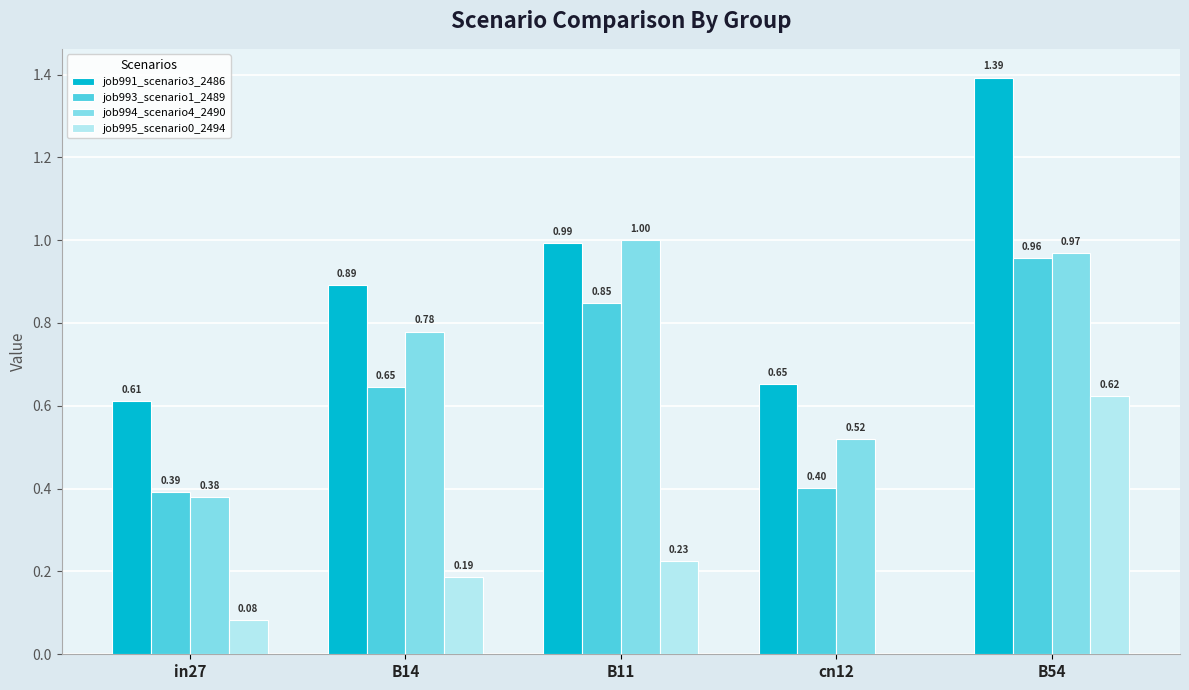

Where is job993_scenario1_2489 nearest to the value 0?

in27